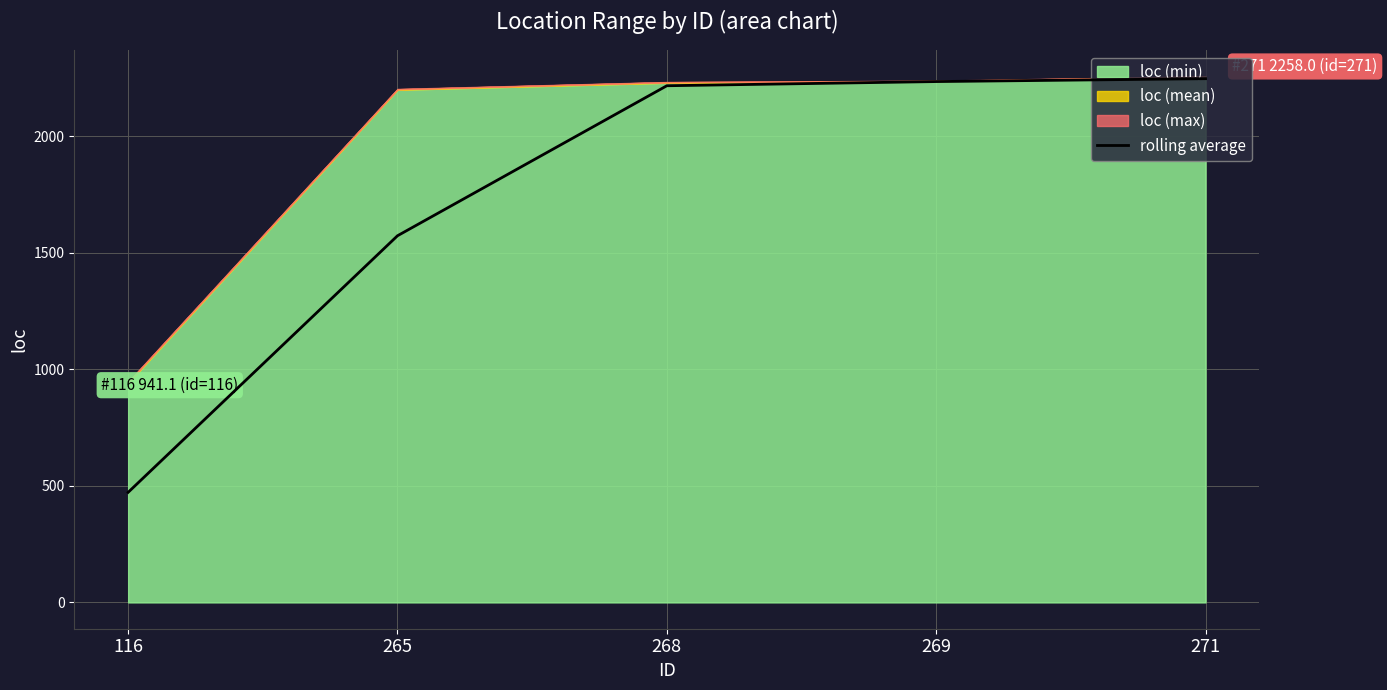

Which category has the lowest value in the rolling average series?

116